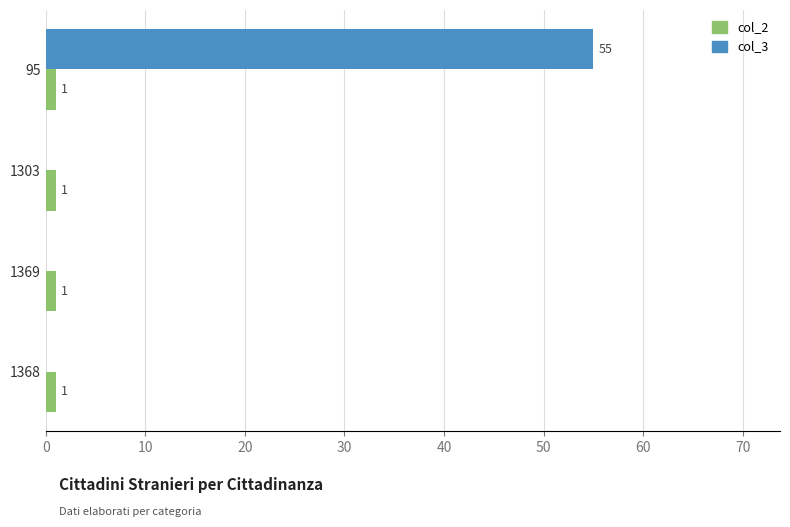

What are all the series names shown in the legend?

col_2, col_3